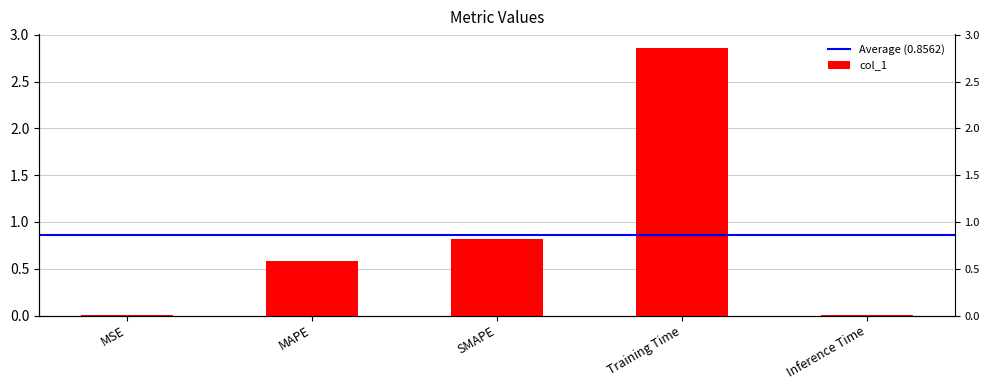

What is the difference between the second highest and second lowest values?

0.8